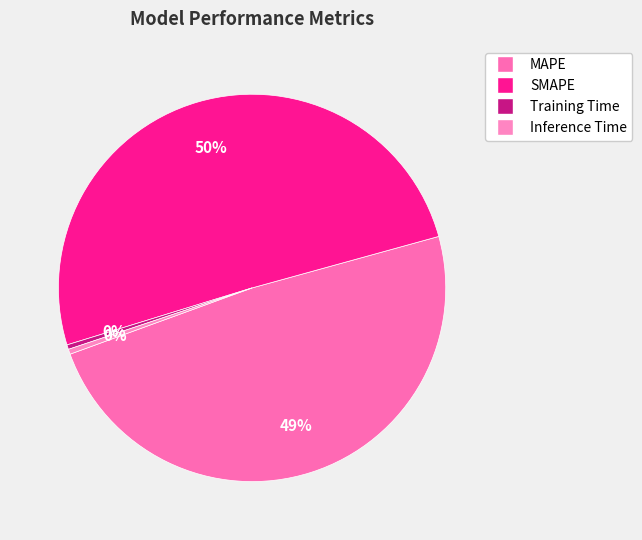

Count the number of slices in the pie.

4